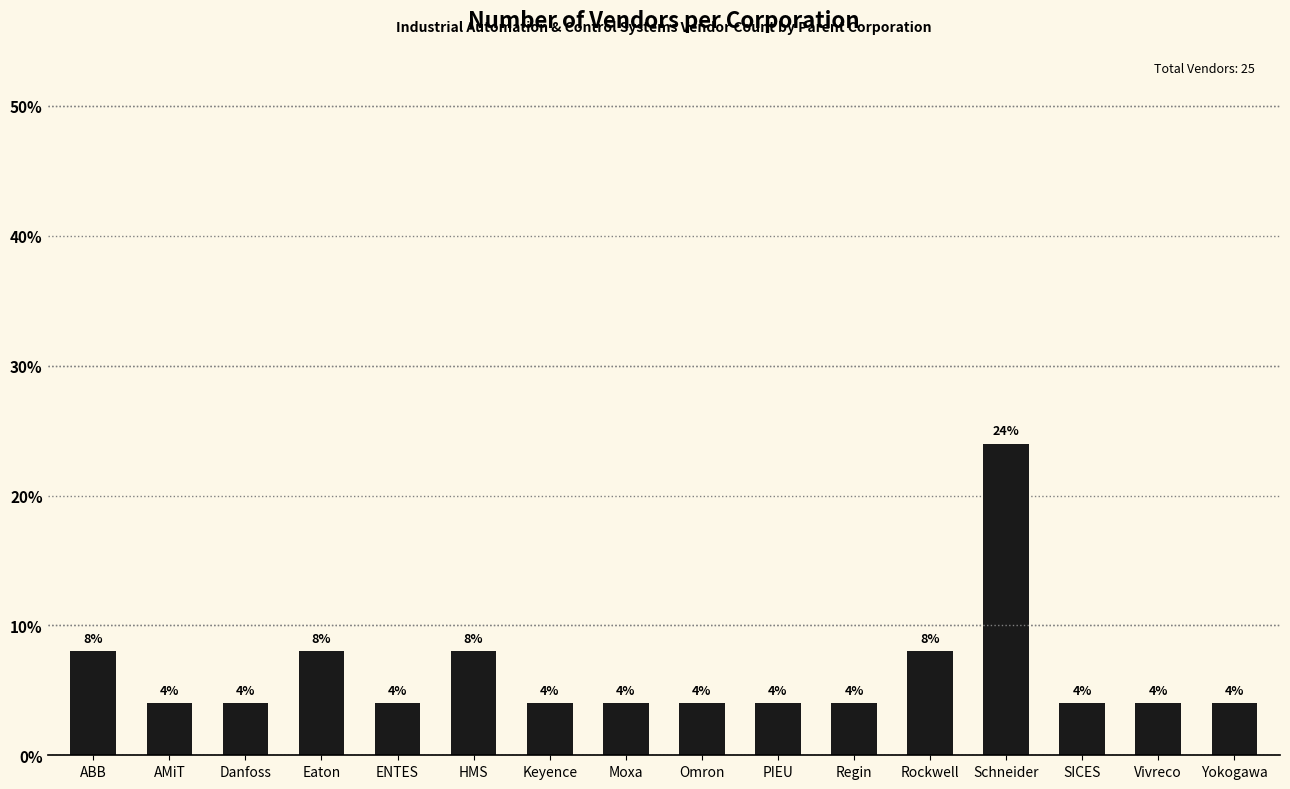

Between SICES and Schneider, which is larger?

Schneider